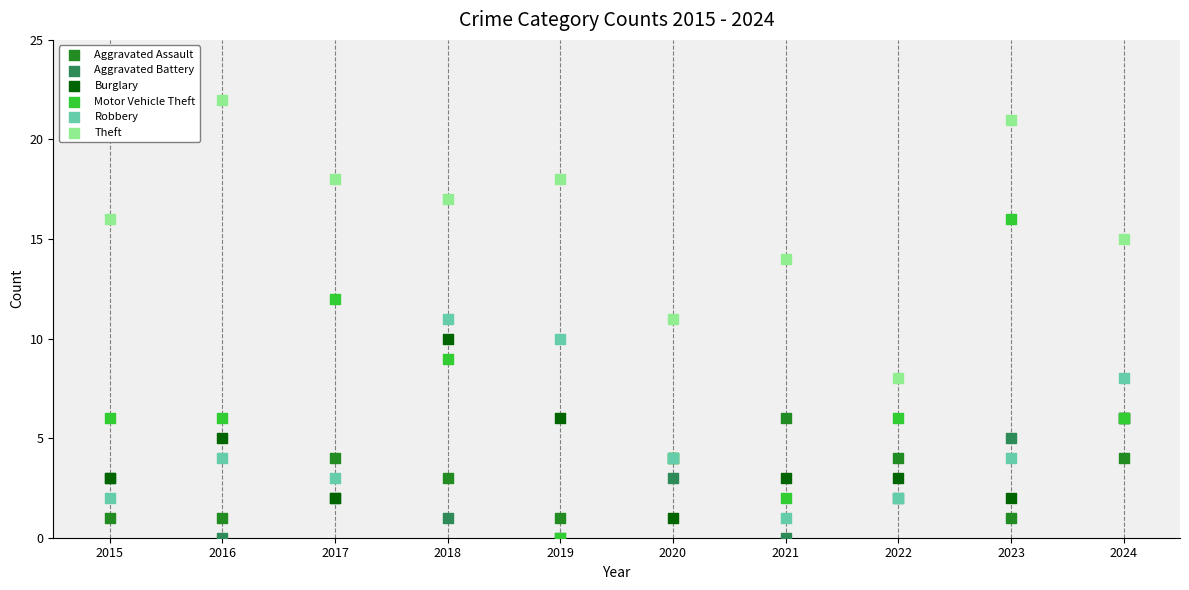

What are all the series names shown in the legend?

Aggravated Assault, Aggravated Battery, Burglary, Motor Vehicle Theft, Robbery, Theft